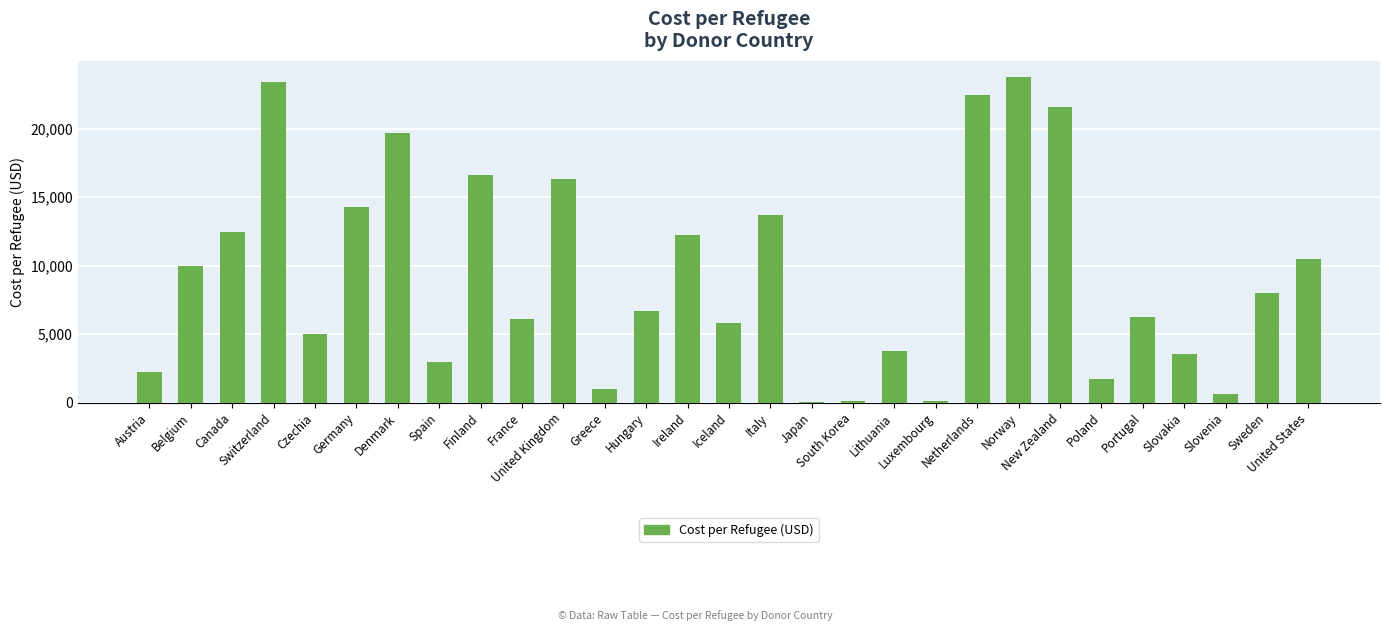

At which label does the data first exceed 6660?

Belgium